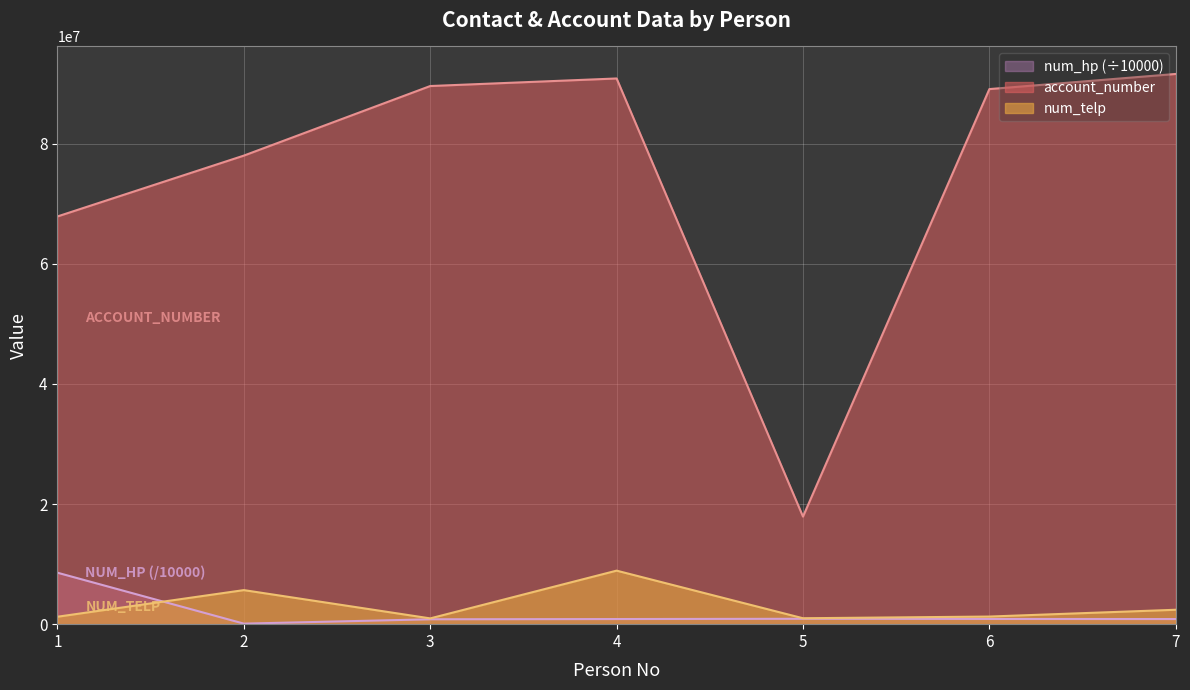

How many data points in num_telp are above 1267089?

3